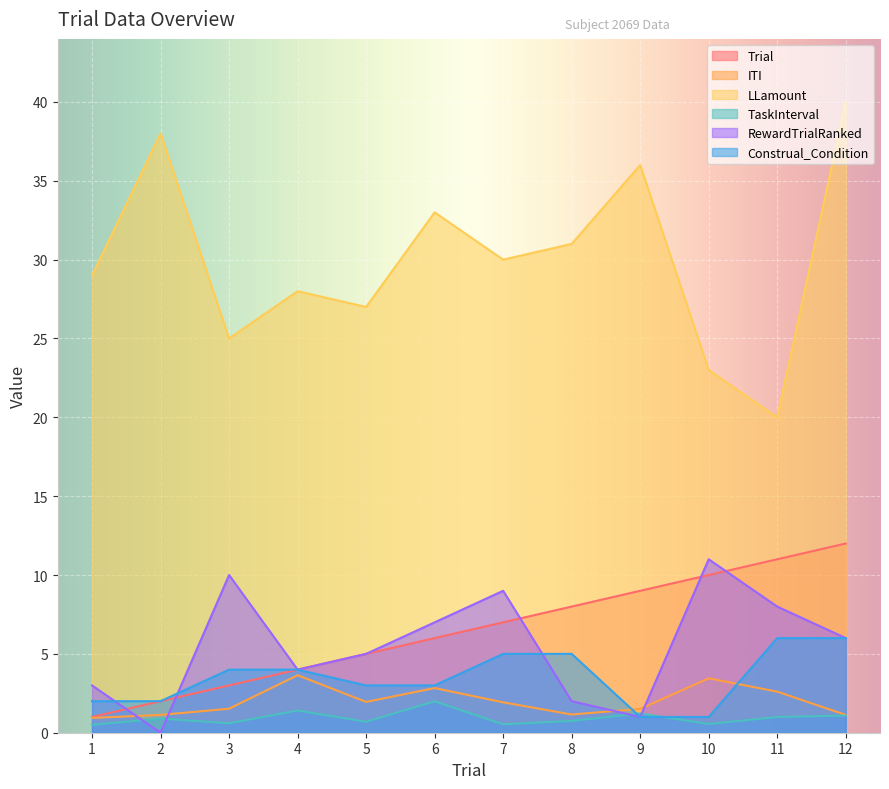

What is the value of the TaskInterval point at the 2nd from the left?

0.9